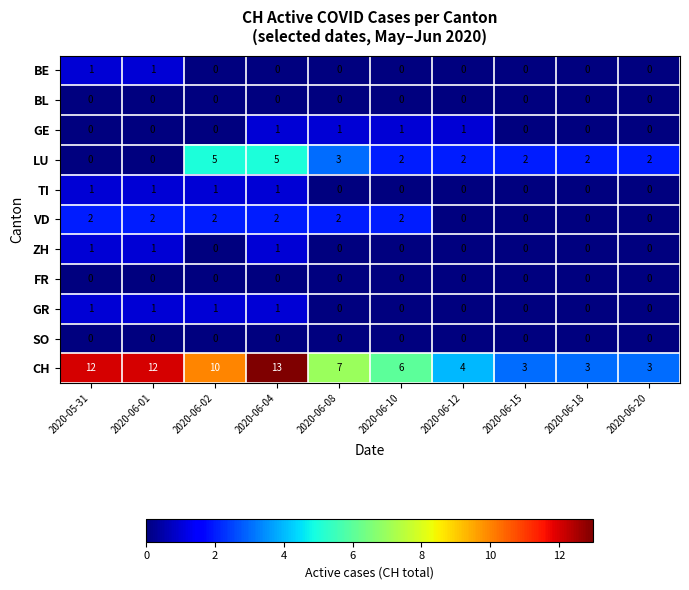

At which category is the sum across all series the highest?

2020-06-04